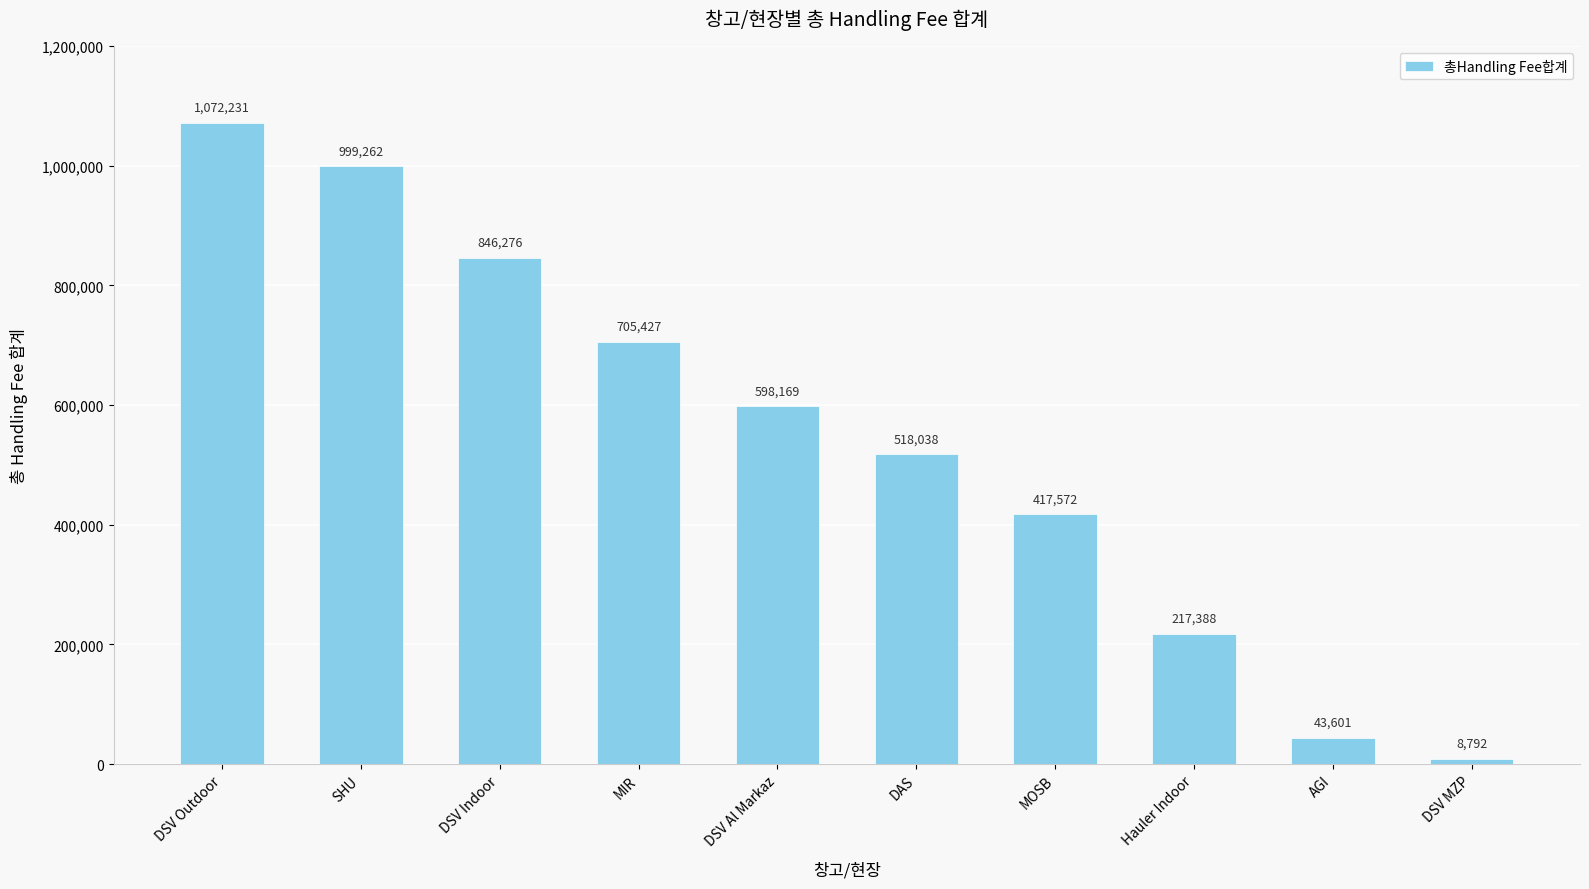

Does the chart contain stacked bars?

No